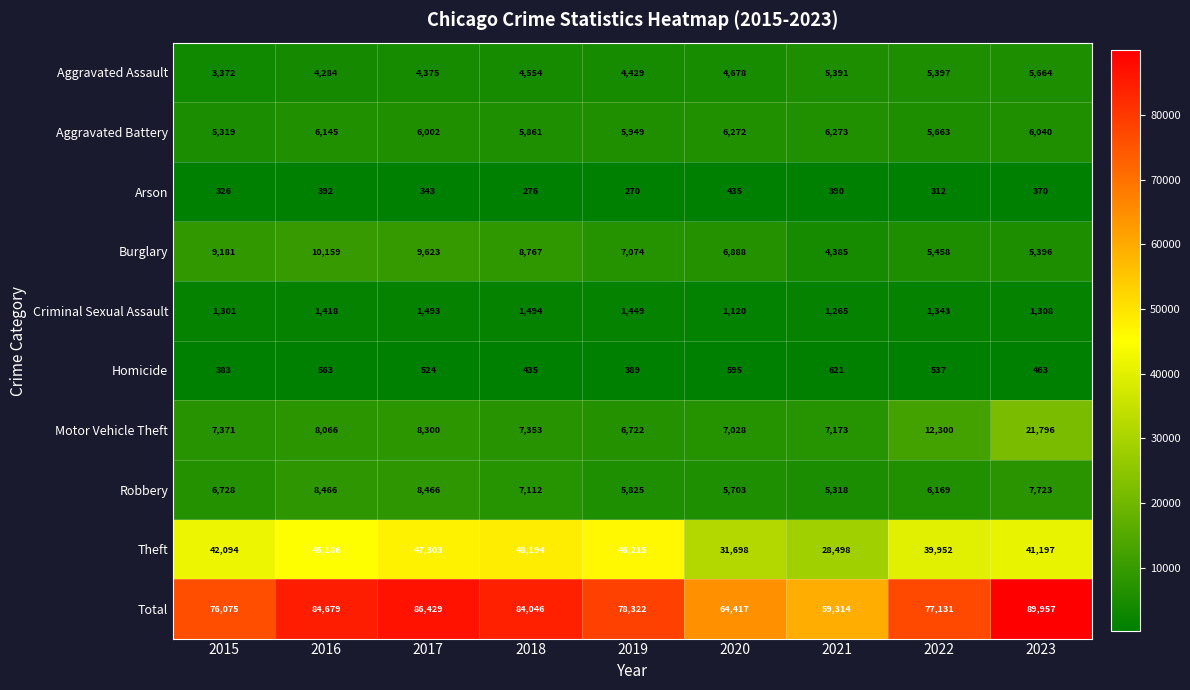

What is the difference between the second highest and minimum values in the Total series?

27115